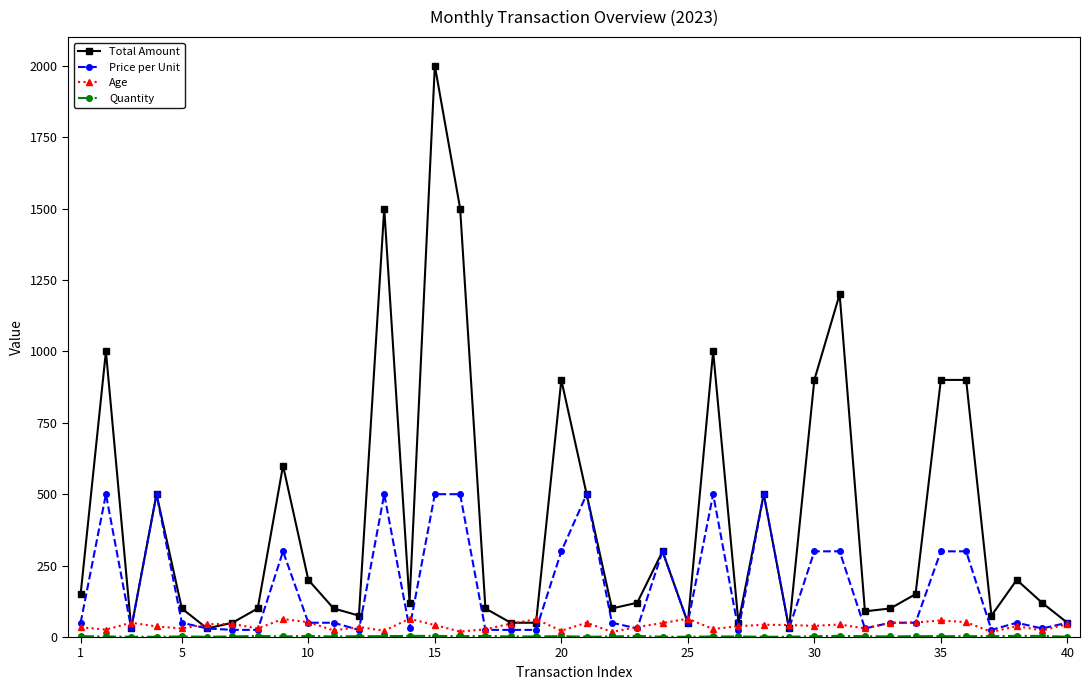

True or false: Total Amount has more than 1 interior local peaks.

True